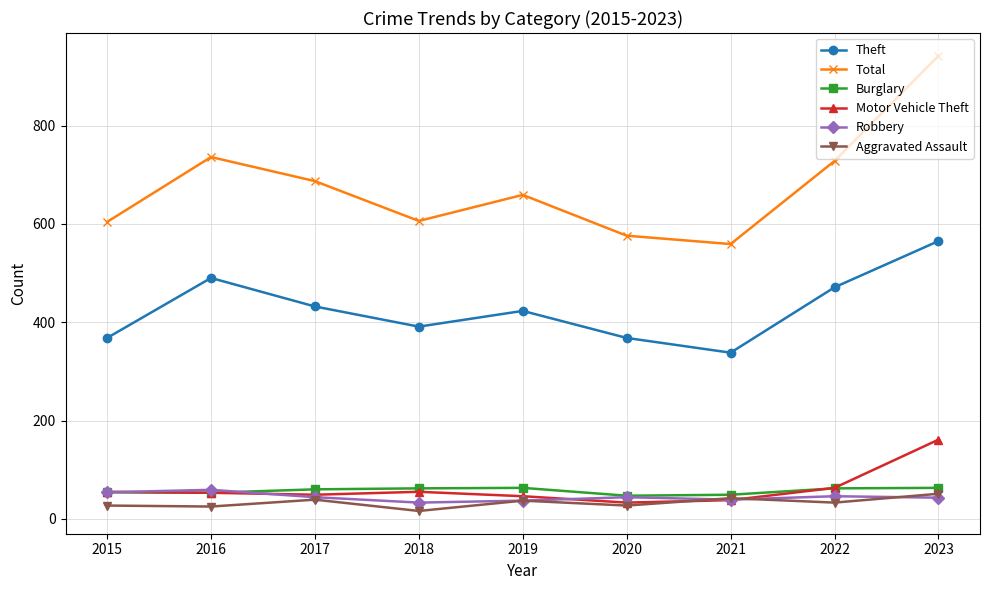

How many lines are shown in the chart?

6